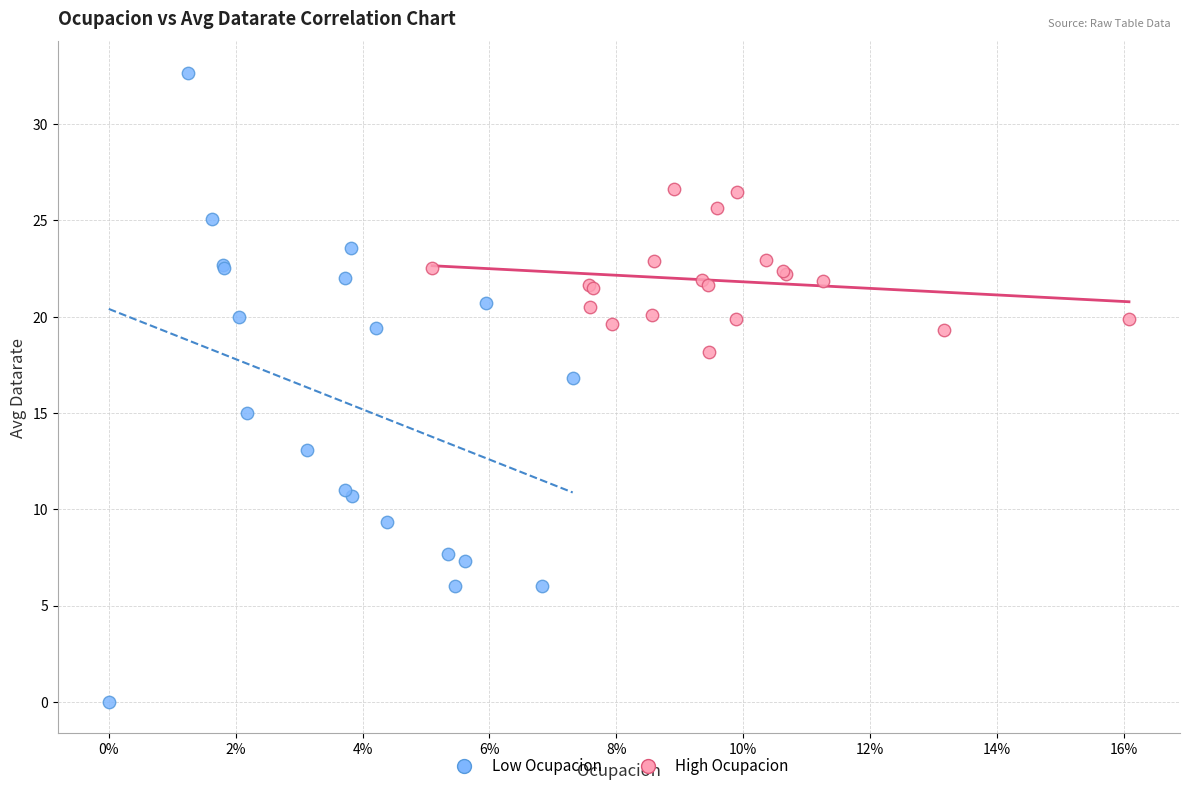

Which series reaches the maximum Y coordinate?

Low Ocupacion